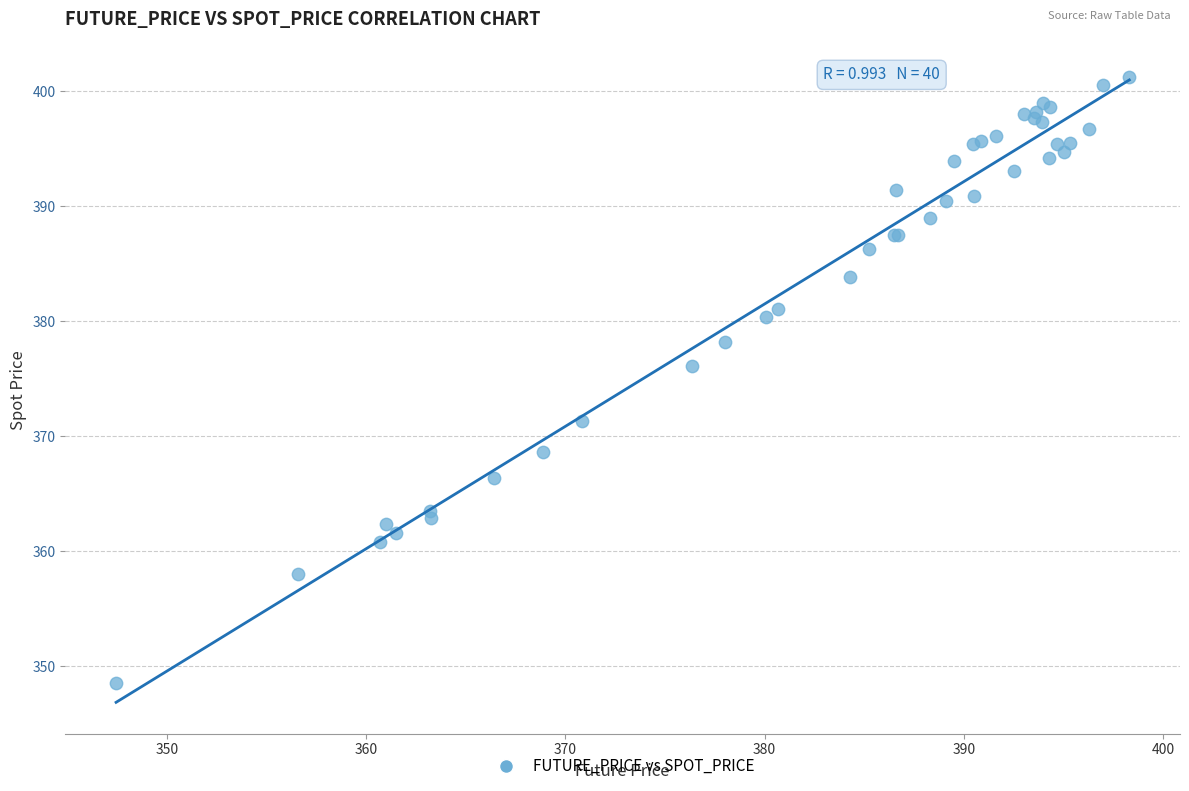

What Y value in the scatter plot is closest to 374?

376.1